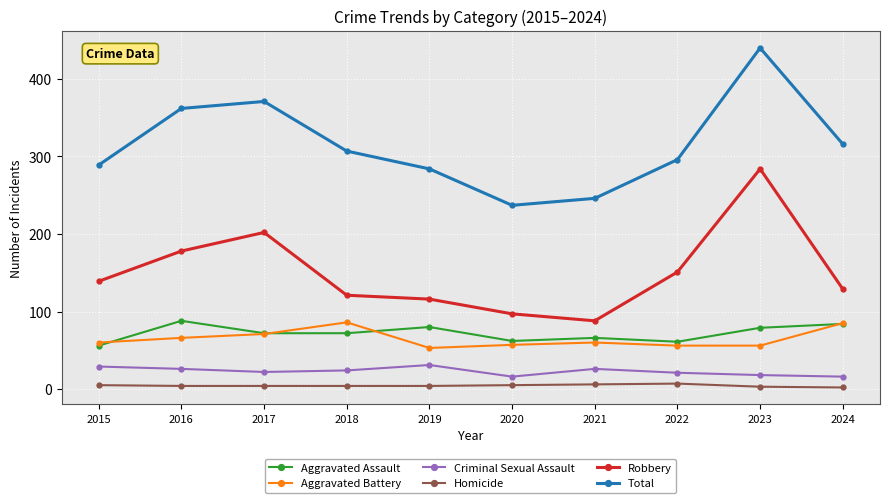

What is the approximate value of Criminal Sexual Assault at 2024?

16